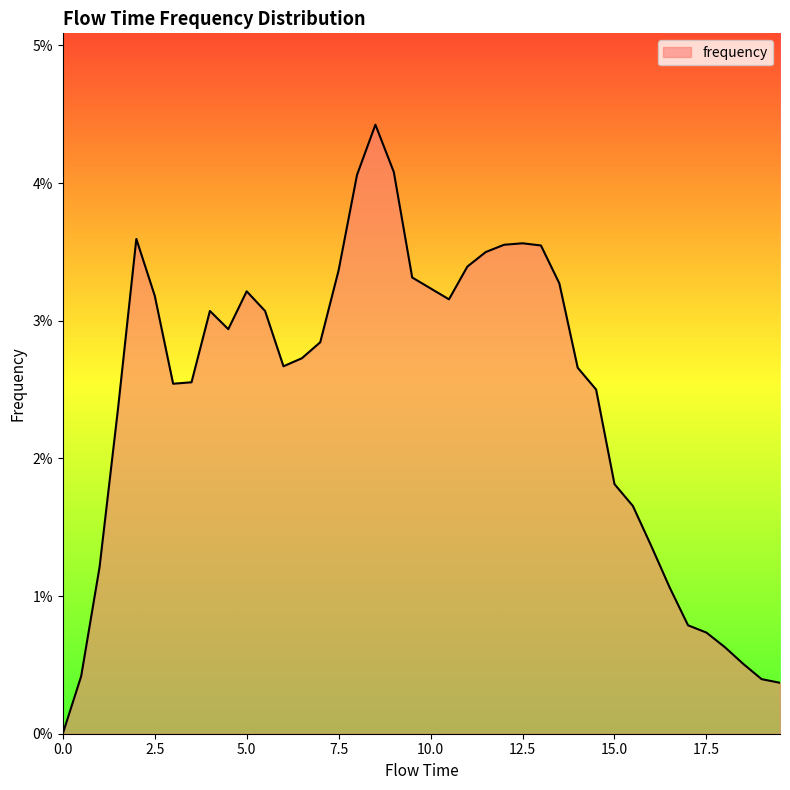

Is this an area chart (filled region under the line)?

Yes